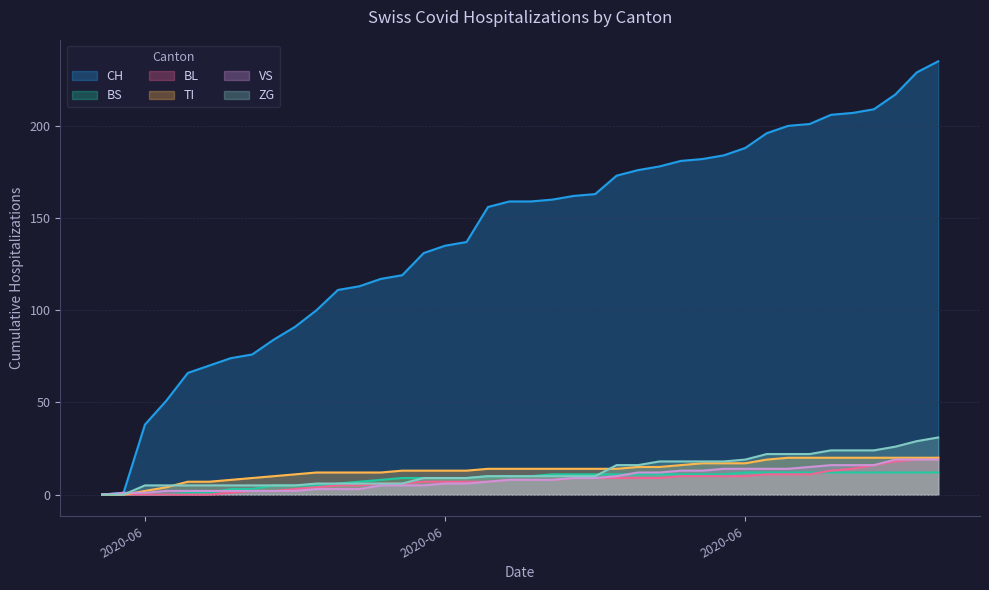

Does the chart display data point markers on the line(s)?

No